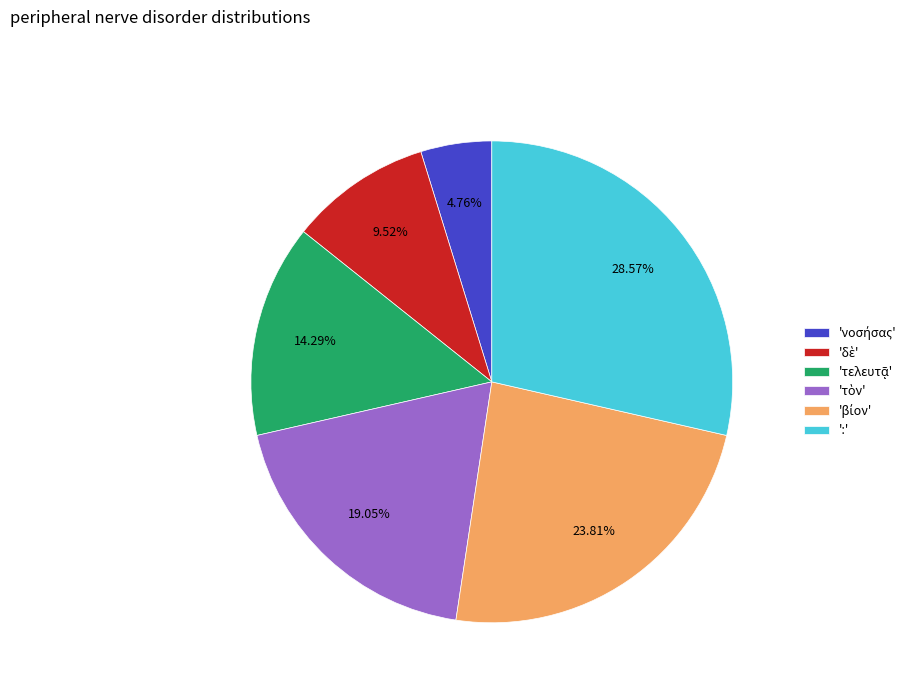

Which slice is the largest?

: